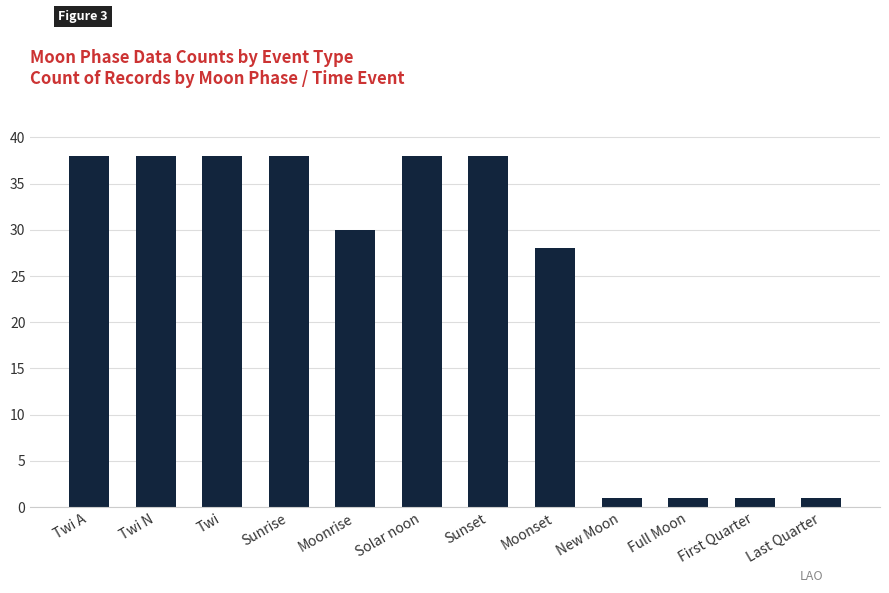

What is the sum of the values at Last Quarter and Solar noon?

39